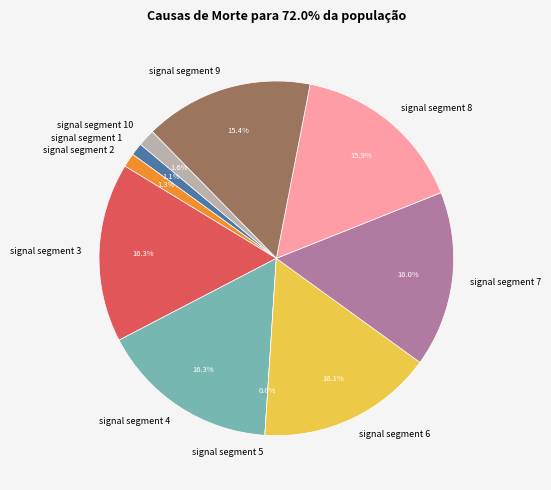

How many slices are in this pie chart?

10